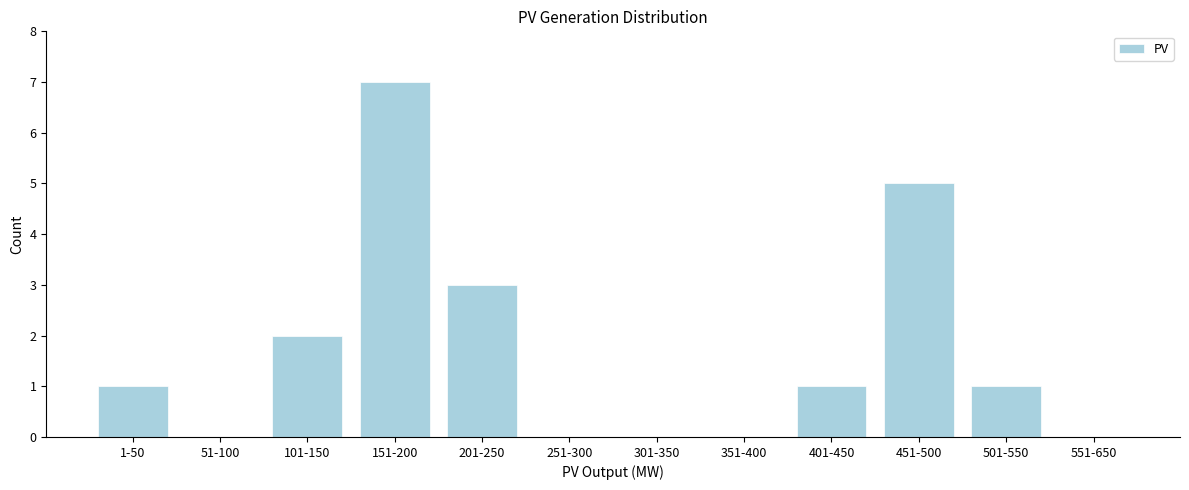

Reading left to right, extract all data points from this chart.

1-50=1	51-100=0	101-150=2	151-200=7	201-250=3	251-300=0	301-350=0	351-400=0	401-450=1	451-500=5	501-550=1	551-650=0